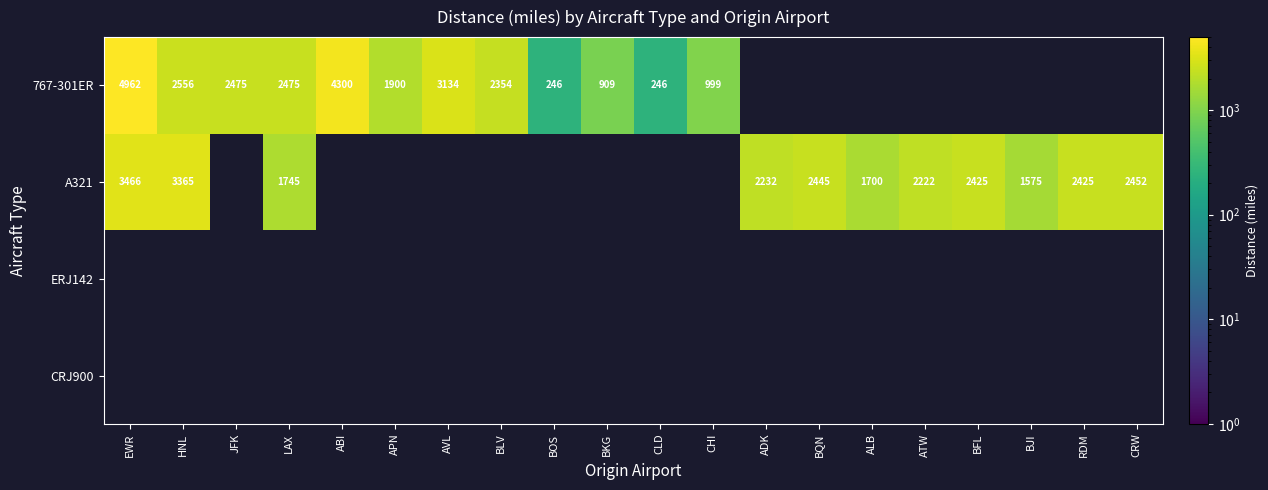

How many series are shown in this chart?

4